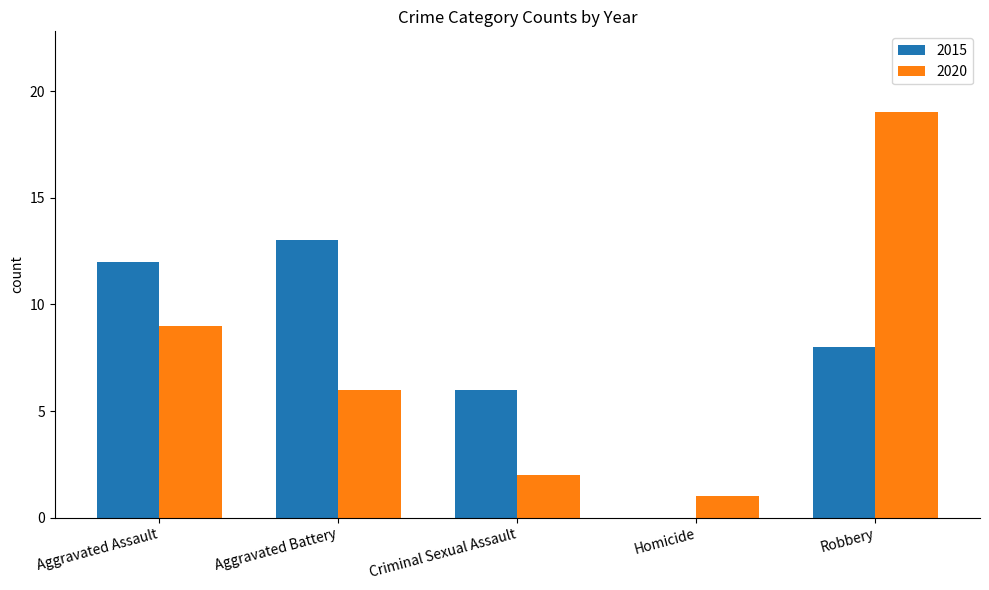

The value of 2020 at Homicide is 0. True or false?

False